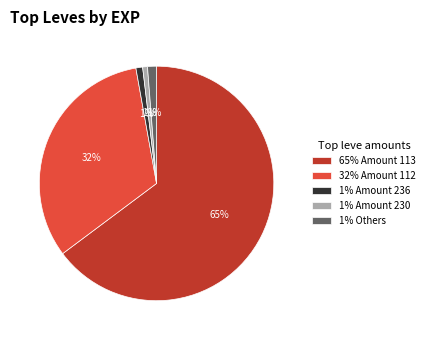

To the nearest percent, what is the average slice percentage?

20%